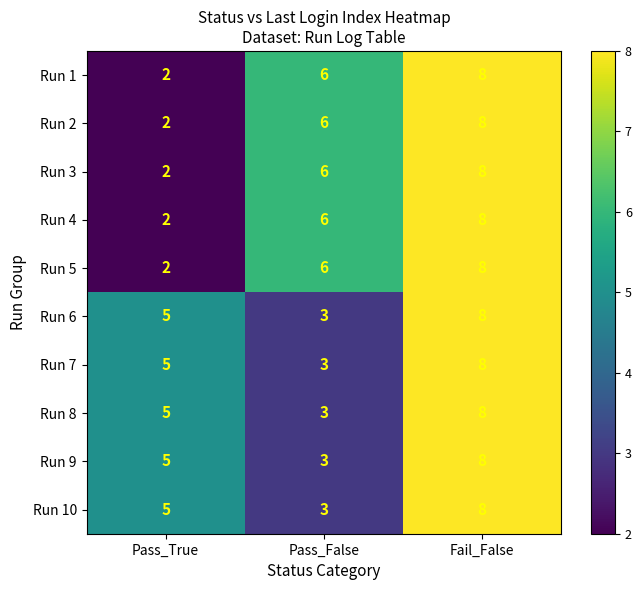

Reading left to right, transcribe all the data shown in this chart.

Run 1: 2	6	8
Run 2: 2	6	8
Run 3: 2	6	8
Run 4: 2	6	8
Run 5: 2	6	8
Run 6: 5	3	8
Run 7: 5	3	8
Run 8: 5	3	8
Run 9: 5	3	8
Run 10: 5	3	8